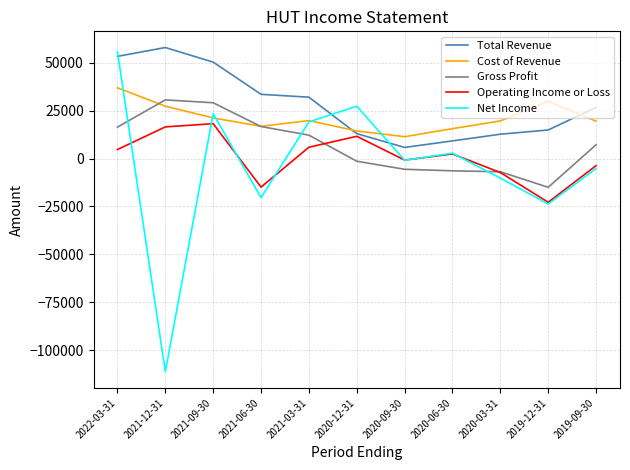

Which series has the largest total across all categories?

Total Revenue